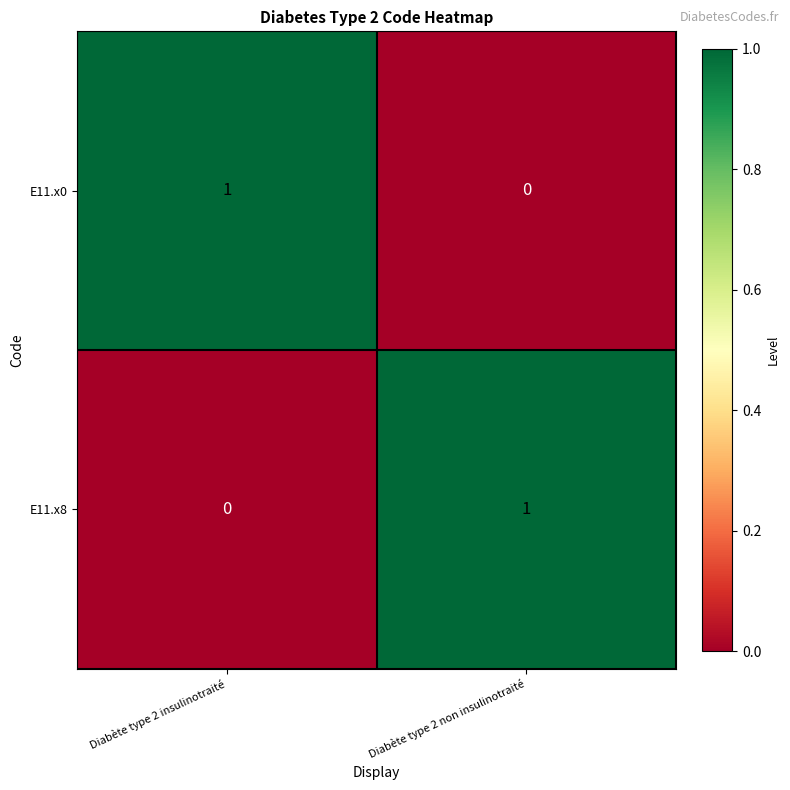

True or false: E11.x8 has a value of 0 at Diabète type 2 non insulinotraité.

False